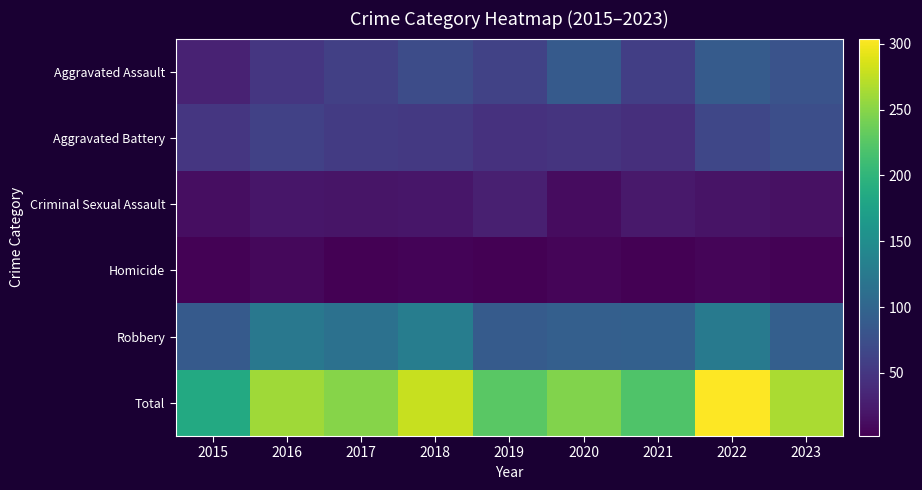

What is the greatest value displayed?

304